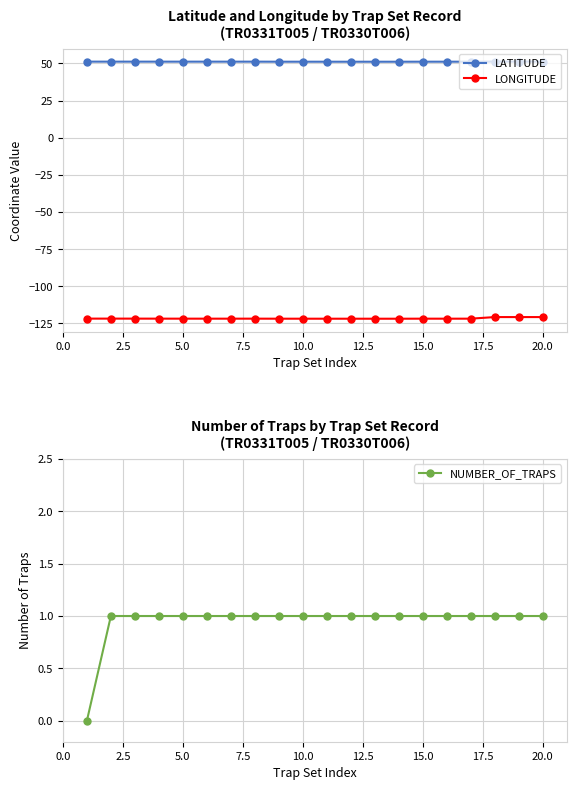

List the series in order of their peak value, lowest first.

LONGITUDE, NUMBER_OF_TRAPS, LATITUDE